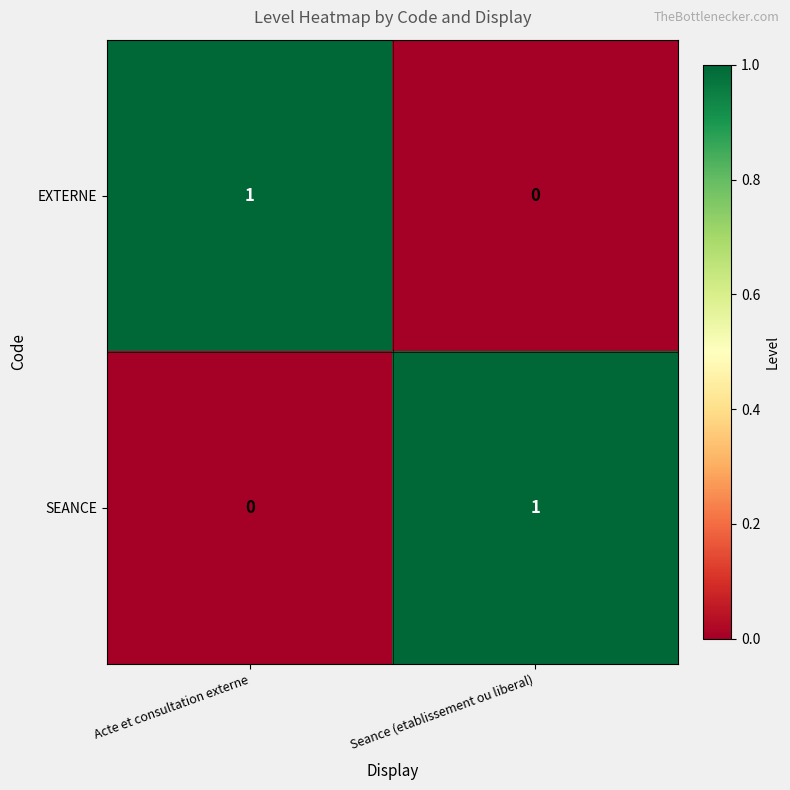

Which category has the highest value in the SEANCE series?

Seance (etablissement ou liberal)